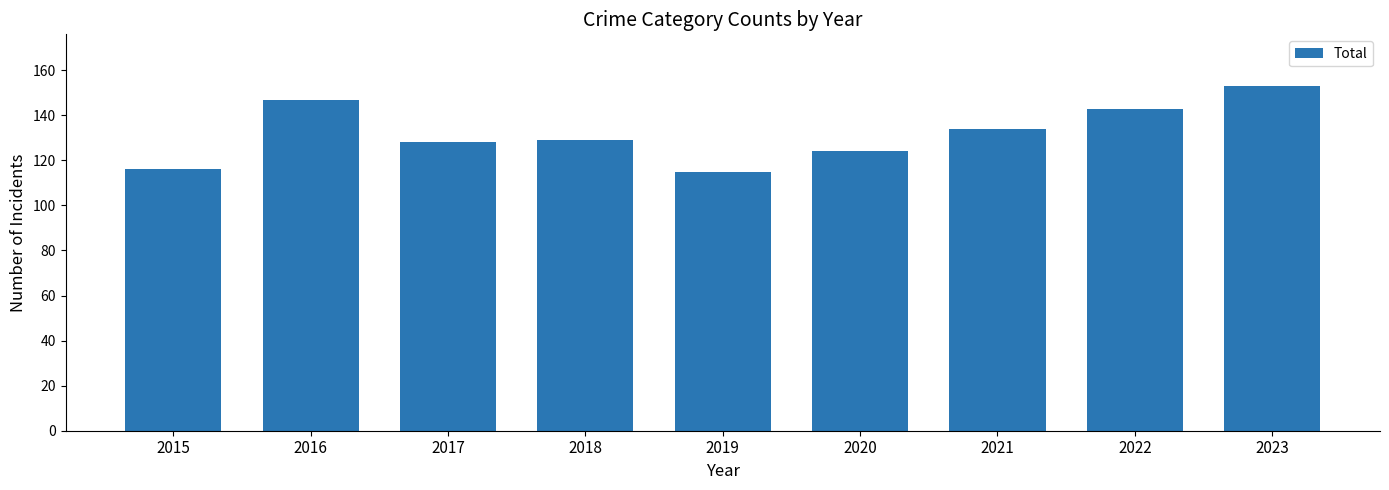

What is the value of the 2nd bar from the left?

147